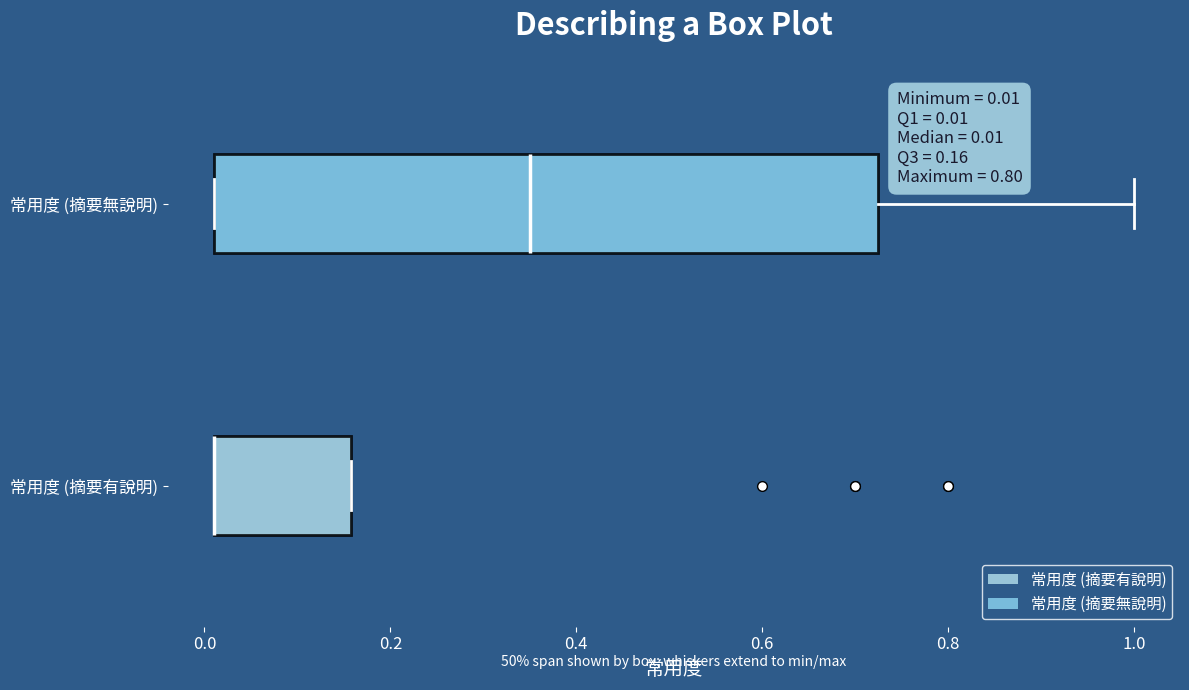

Which box is the widest, from its left edge to its right edge?

常用度 (摘要無說明)